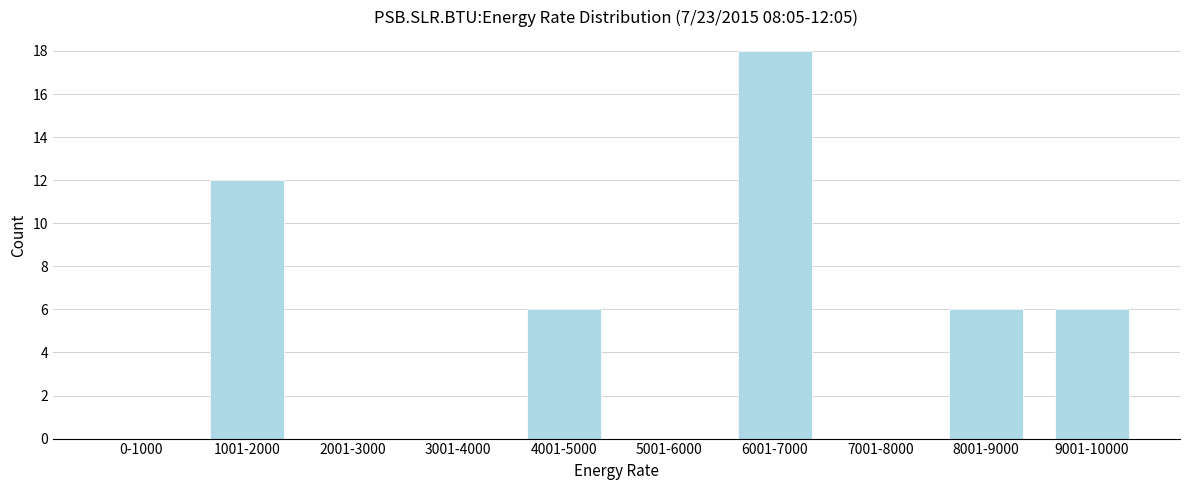

Reading left to right, transcribe all the data shown in this chart.

0-1000=0	1001-2000=12	2001-3000=0	3001-4000=0	4001-5000=6	5001-6000=0	6001-7000=18	7001-8000=0	8001-9000=6	9001-10000=6